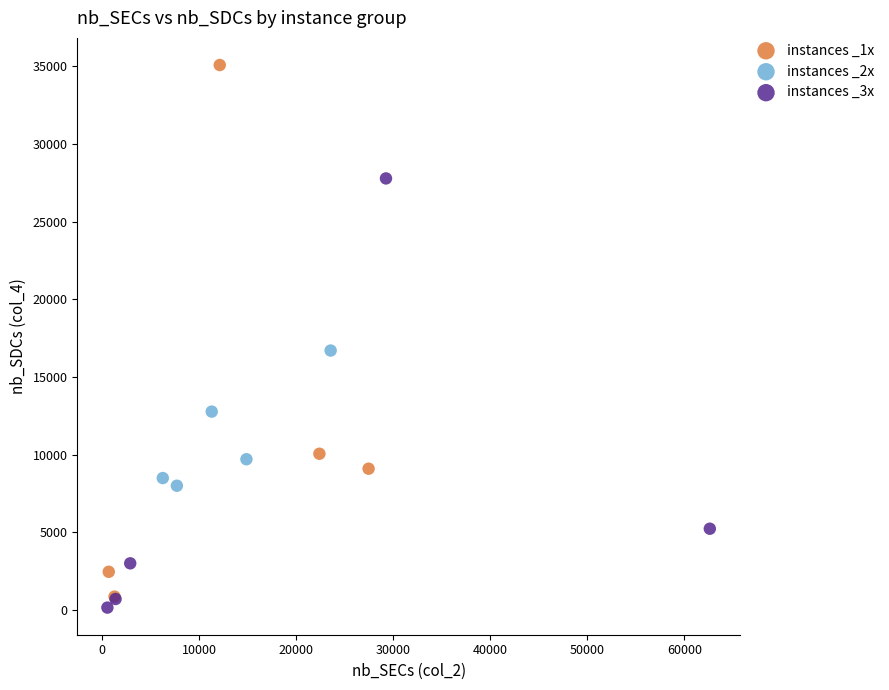

Which series contains the highest Y value?

instances _1x